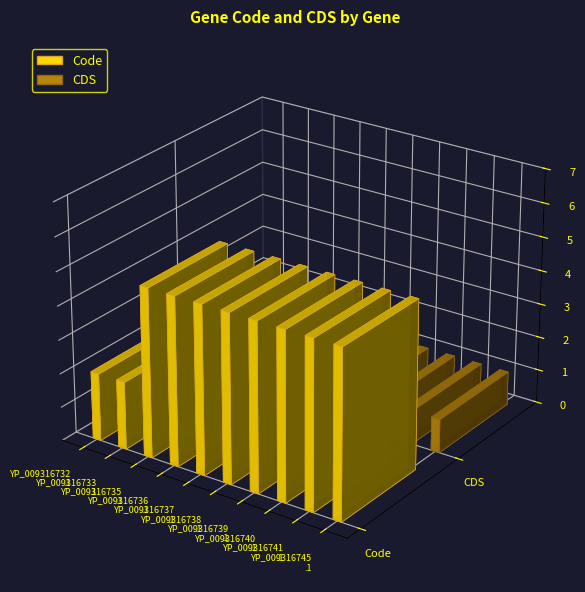

At which category does the chart reach its minimum across all series?

YP_009316732.1